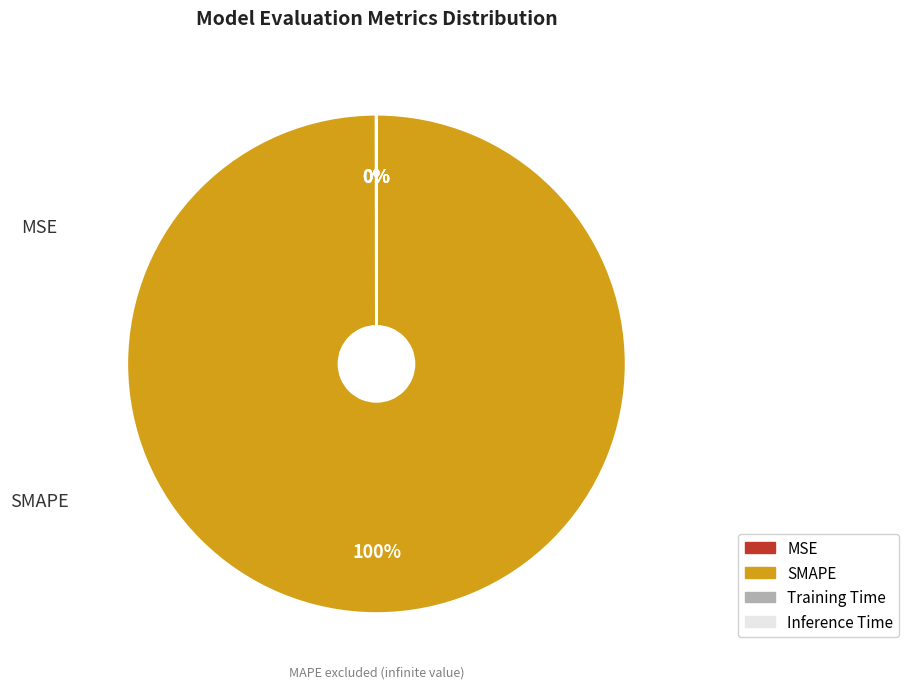

Count the number of slices in the pie.

4